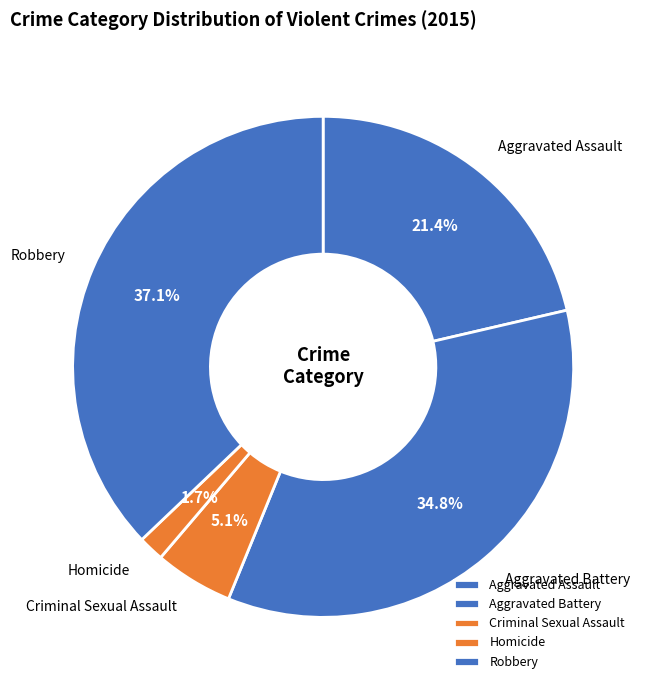

To the nearest percent, what is the average slice percentage?

20%